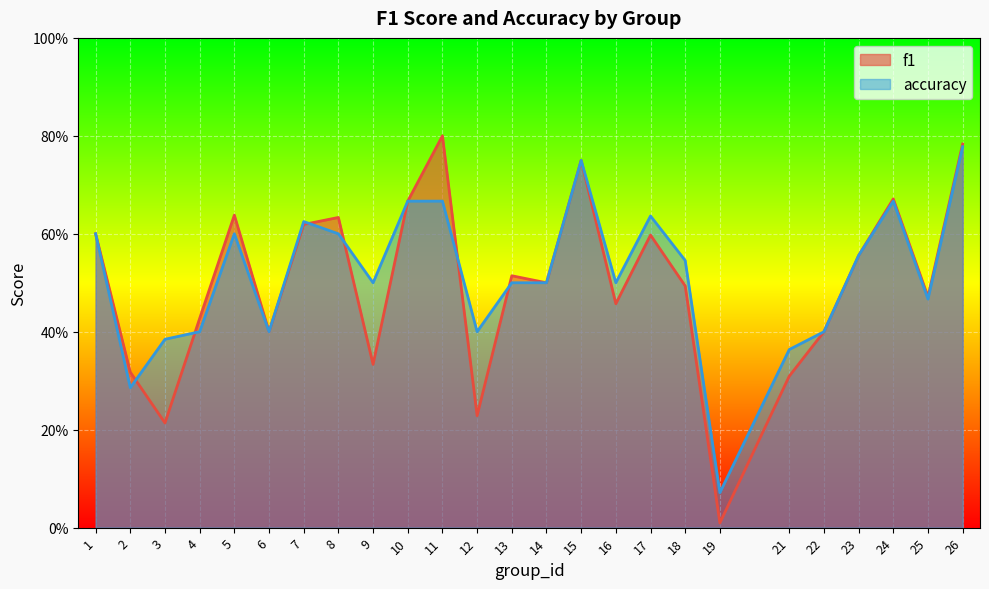

Which category has the highest value across all series?

11